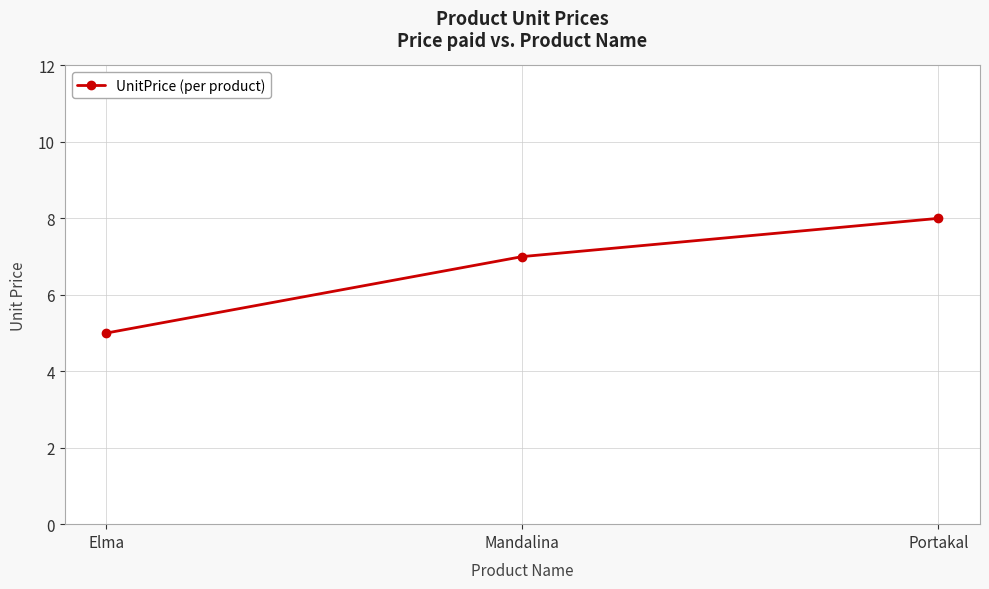

What is the difference between the second highest and minimum values?

2